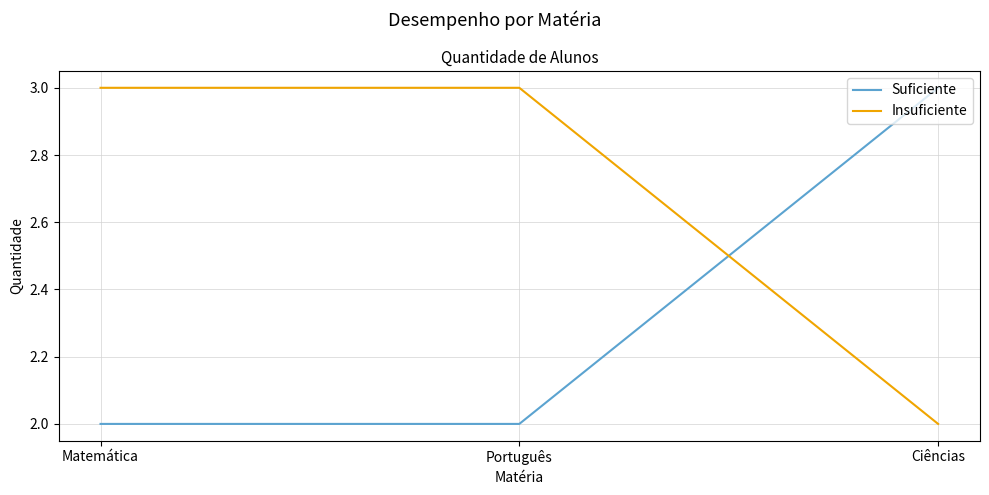

Count the Suficiente values in the range 2 to 3.

3